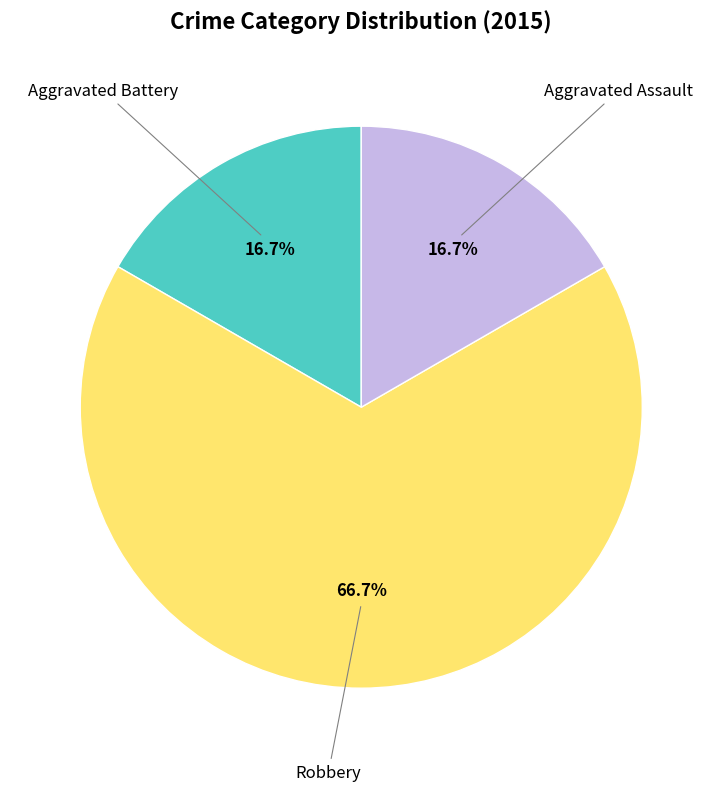

Is there a majority slice in this chart?

Yes